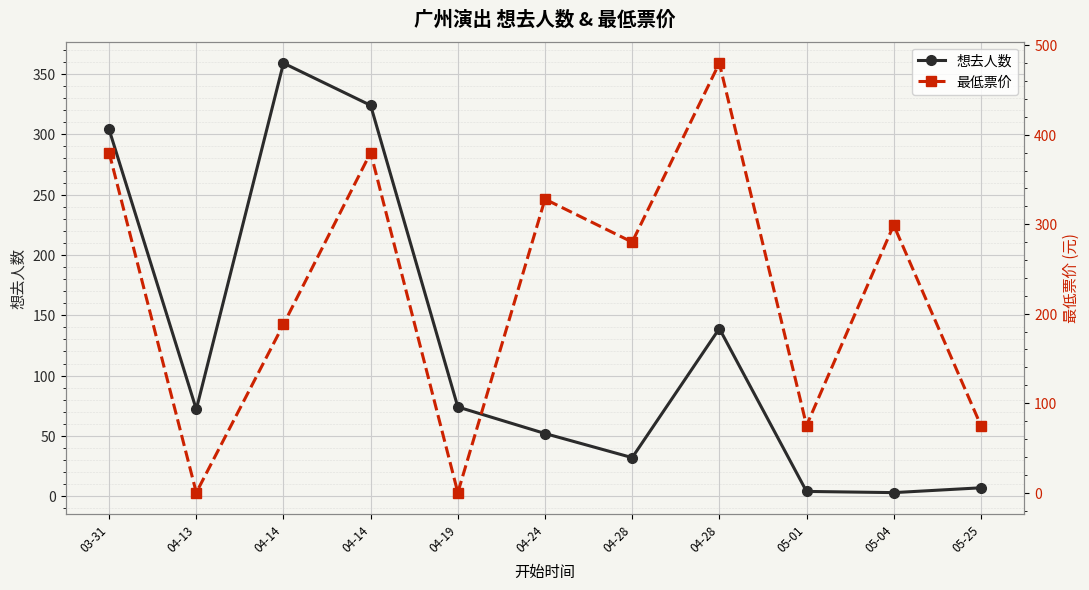

Reading right to left, transcribe all the data shown in this chart.

想去人数: 05-25=7	05-04=3	05-01=4	04-28=139	04-28=32	04-24=52	04-19=74	04-14=324	04-14=359	04-13=72	03-31=304
最低票价: 05-25=75	05-04=299	05-01=75	04-28=480	04-28=280	04-24=328	04-19=0	04-14=380	04-14=188	04-13=0	03-31=380